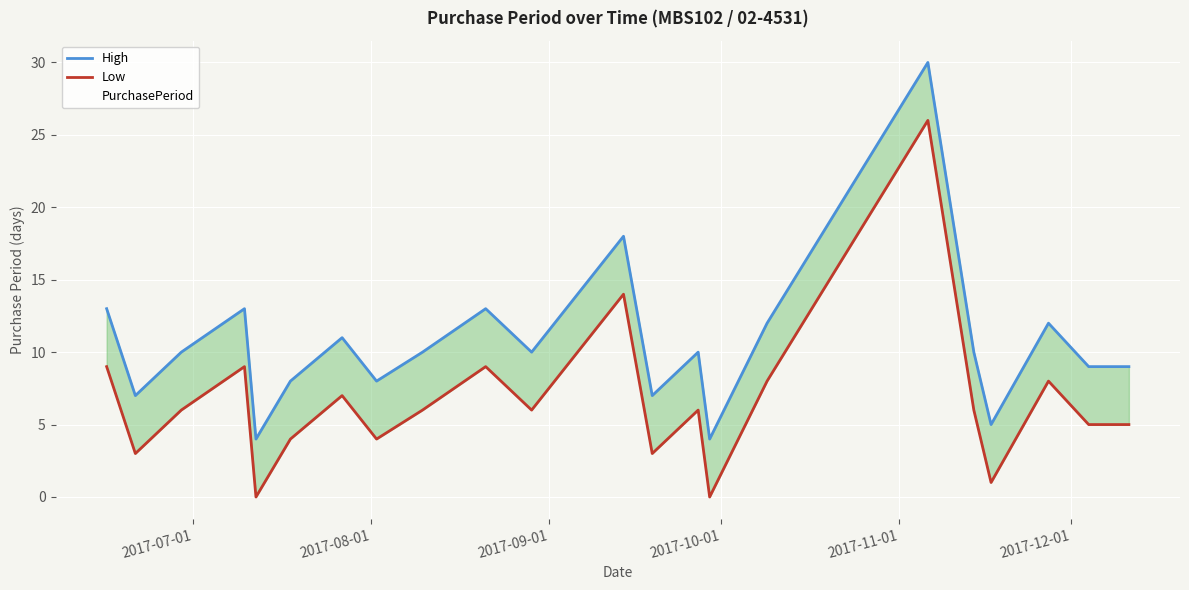

Rank the series by their maximum value, from lowest to highest.

Low, High